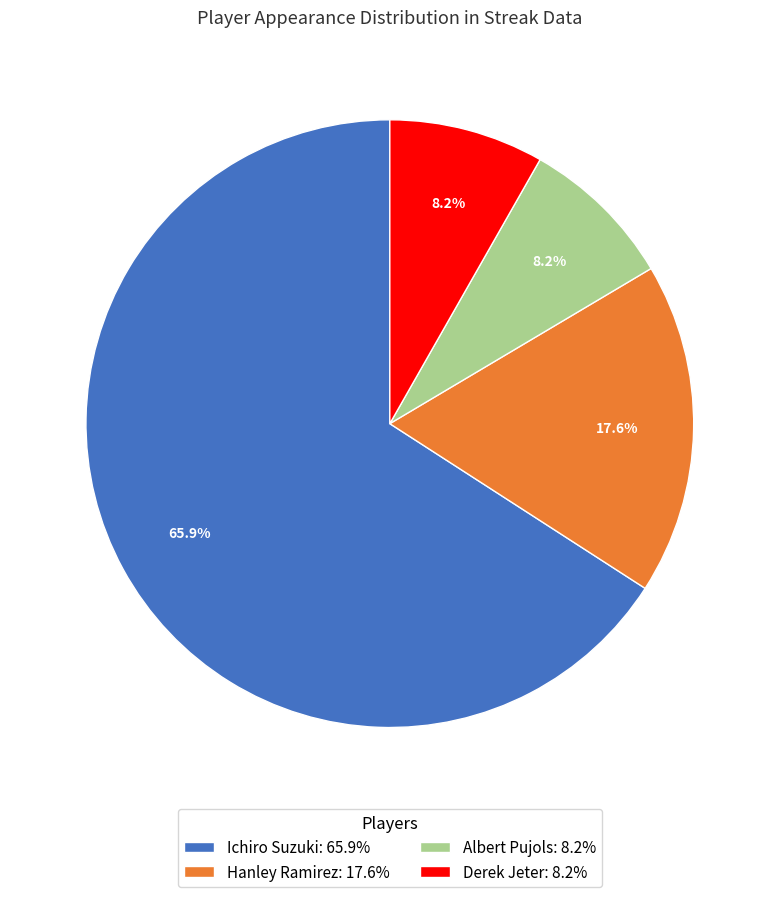

Approximately how many times larger is the value at Ichiro Suzuki compared to Albert Pujols?

8.0